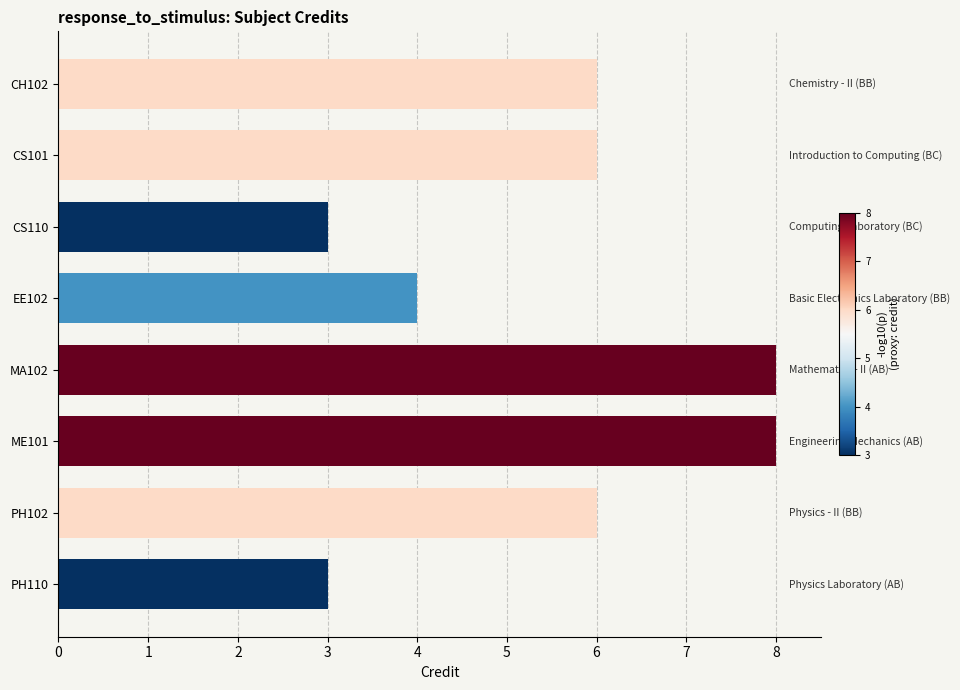

How many bars are there in total?

8